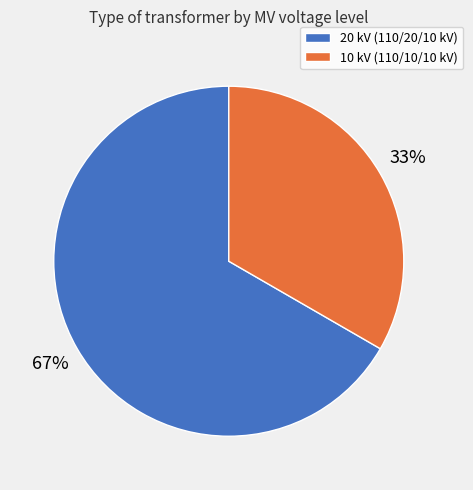

How many slices are in this pie chart?

2